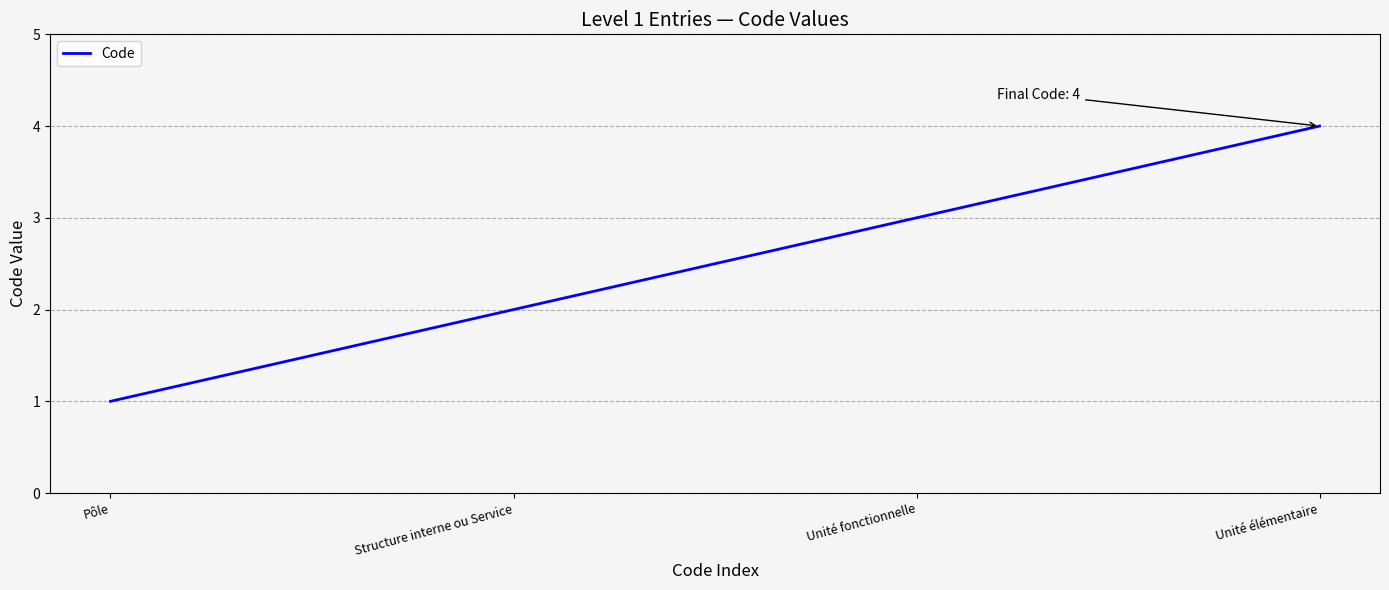

Count the values in the range 2 to 4.

3